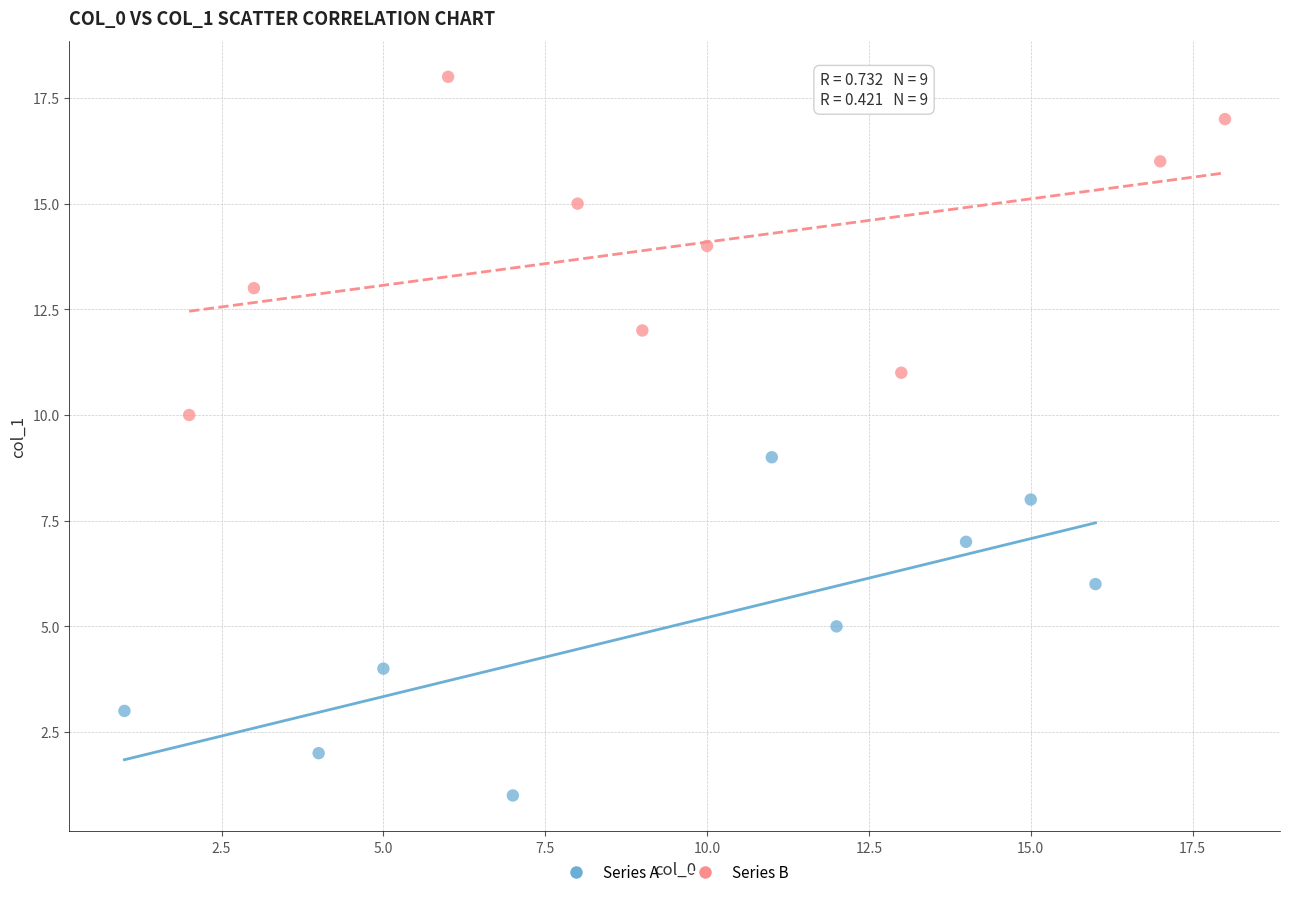

Which series reaches the maximum Y coordinate?

Series B